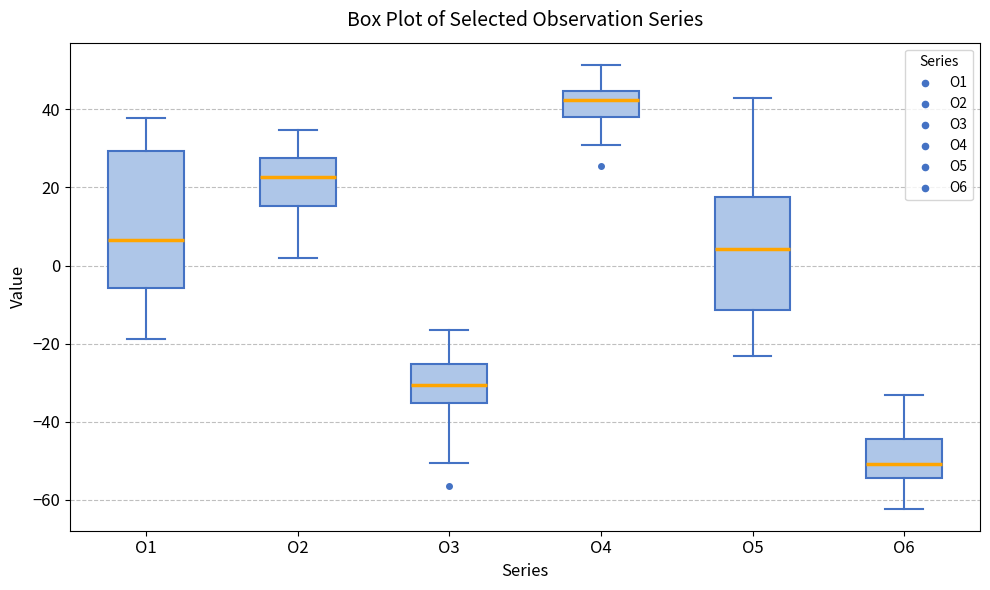

Reading left to right, transcribe this box plot: for each box, give where its median line is, the range the box spans, and where its two whiskers end, as read against the y-axis. The values are not printed on the chart, so give them approximately, as read against the axis.

O1: median 6, box -6 to 30, whiskers -18 to 38
O2: median 22, box 16 to 28, whiskers 2 to 34
O3: median -30, box -36 to -26, whiskers -50 to -16
O4: median 42, box 38 to 44, whiskers 30 to 52
O5: median 4, box -12 to 18, whiskers -24 to 42
O6: median -50, box -54 to -44, whiskers -62 to -34